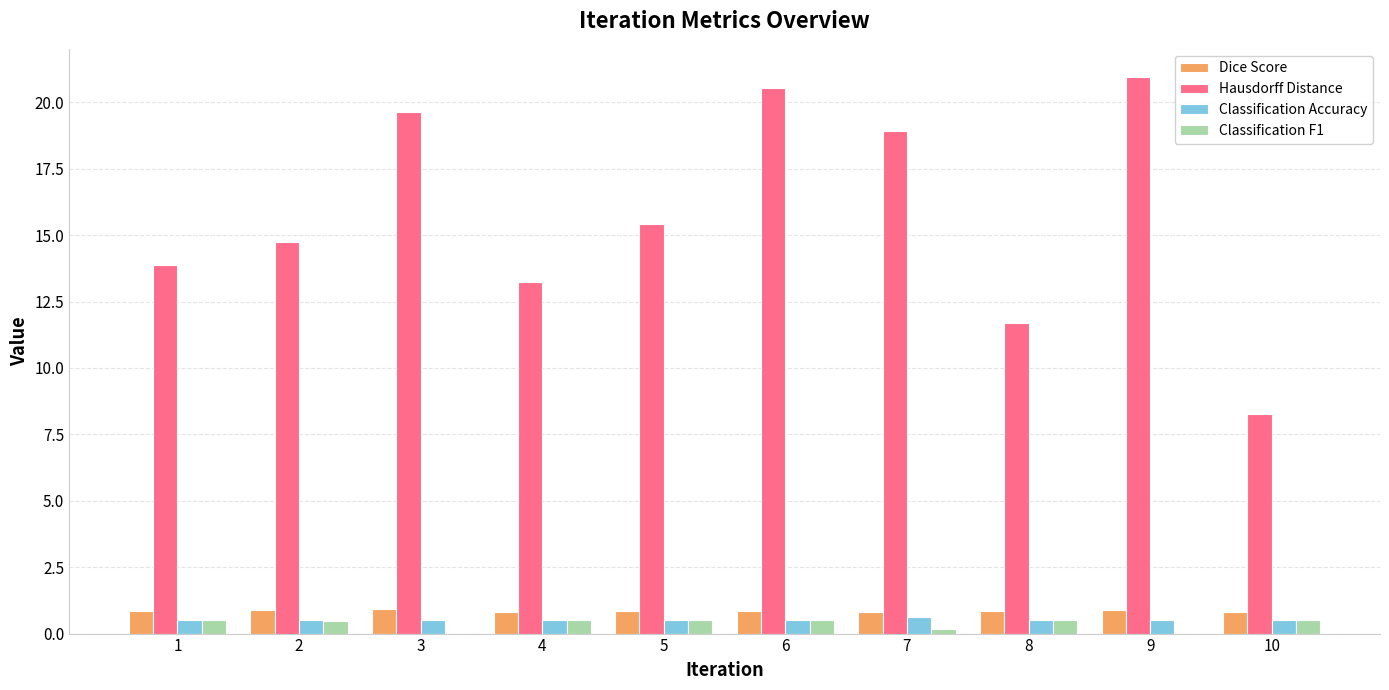

Is it true that Hausdorff Distance equals 15.4 at 5?

True